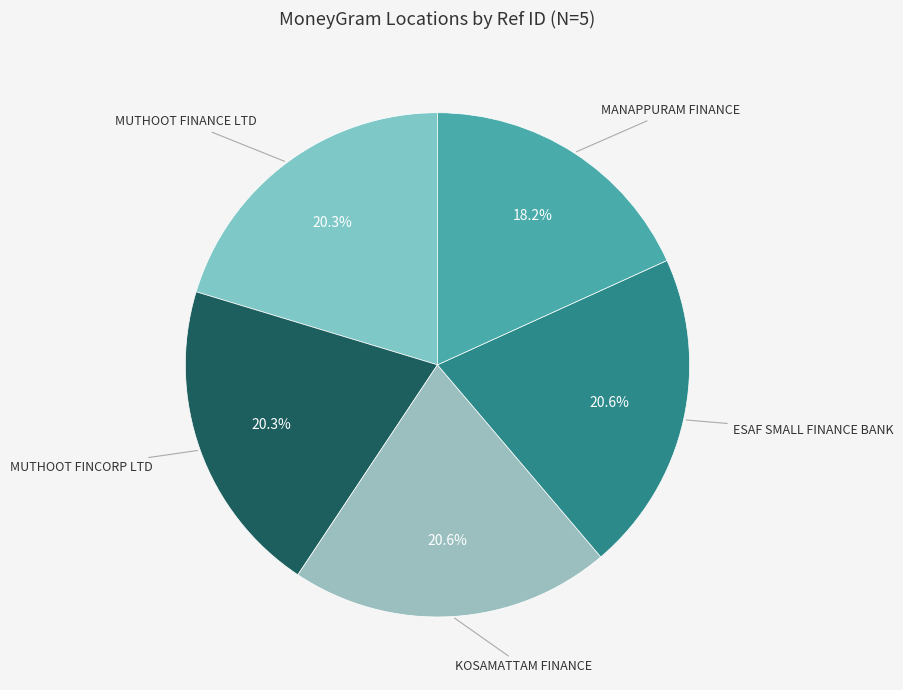

How many segments does this pie chart have?

5